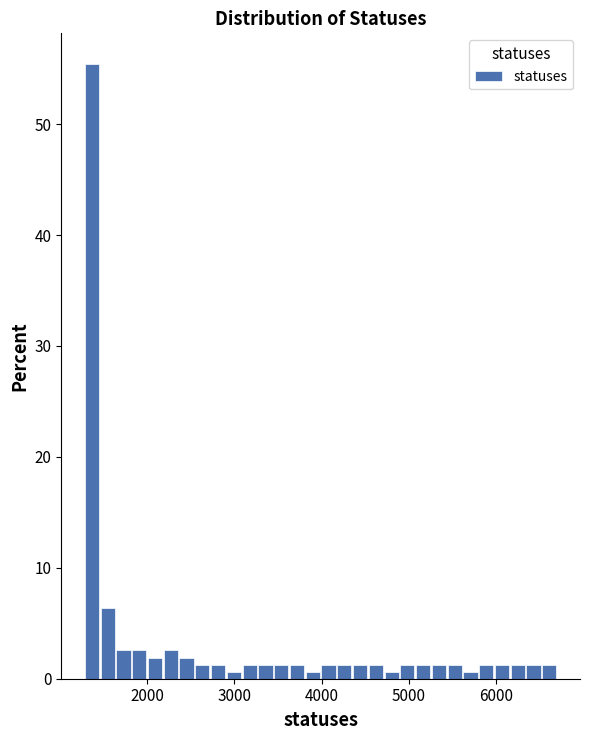

Around what value on the x-axis is the tallest bar? Give the approximate position of its centre, as read against the axis.

1400